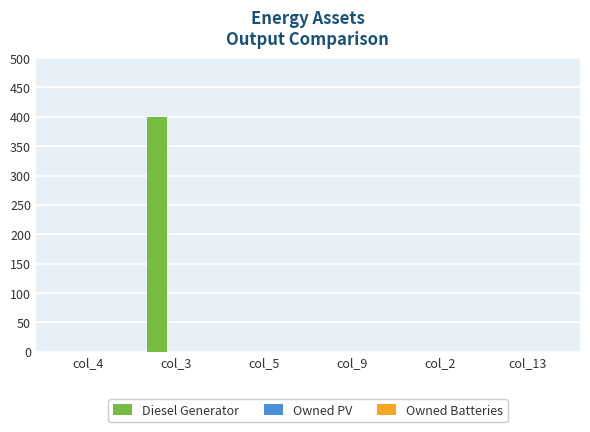

Which has a higher value, col_13 or col_3?

col_3